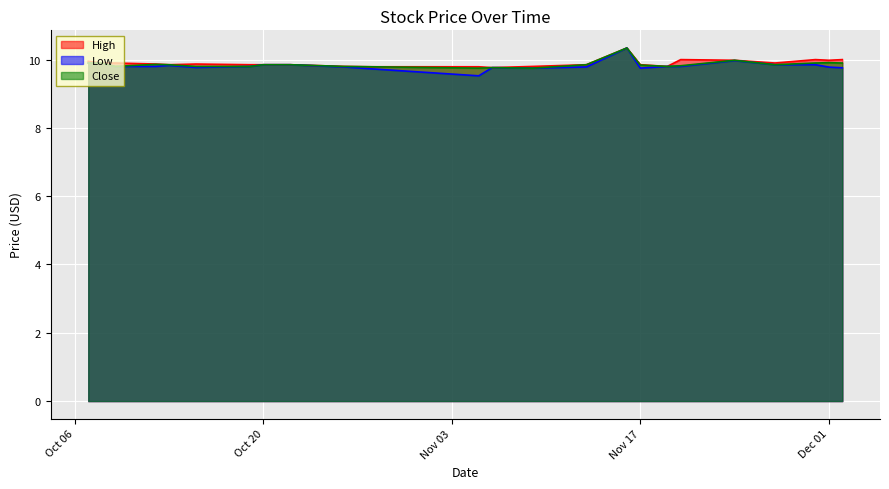

What is the label of the 14th point from the left?

2020-11-09